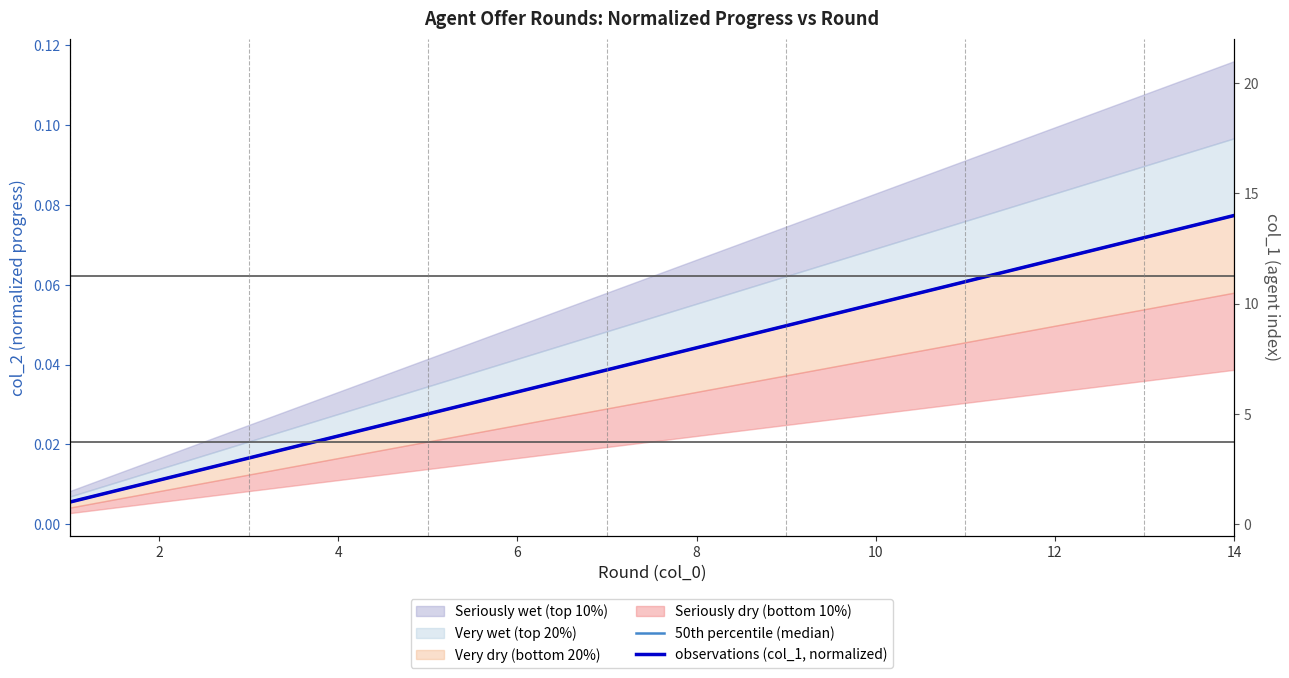

Is this an area chart (filled region under the line)?

No